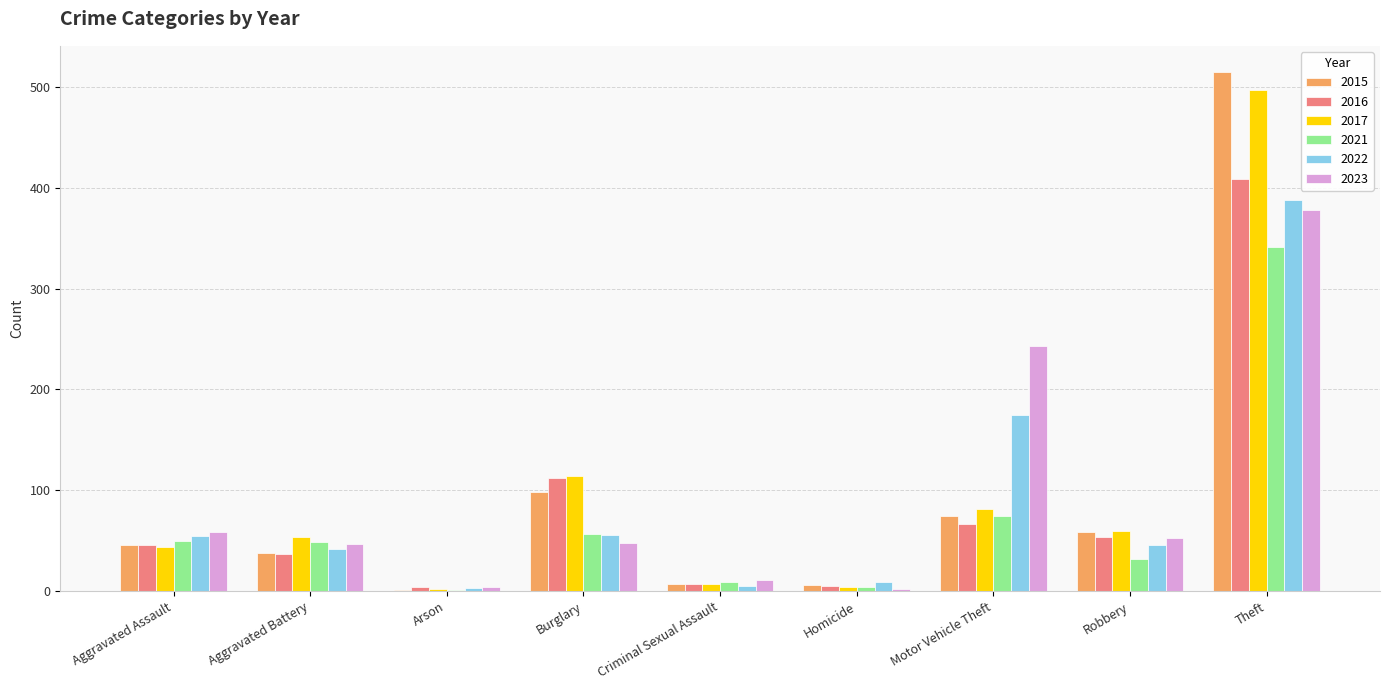

What are all the series names shown in the legend?

2015, 2016, 2017, 2021, 2022, 2023